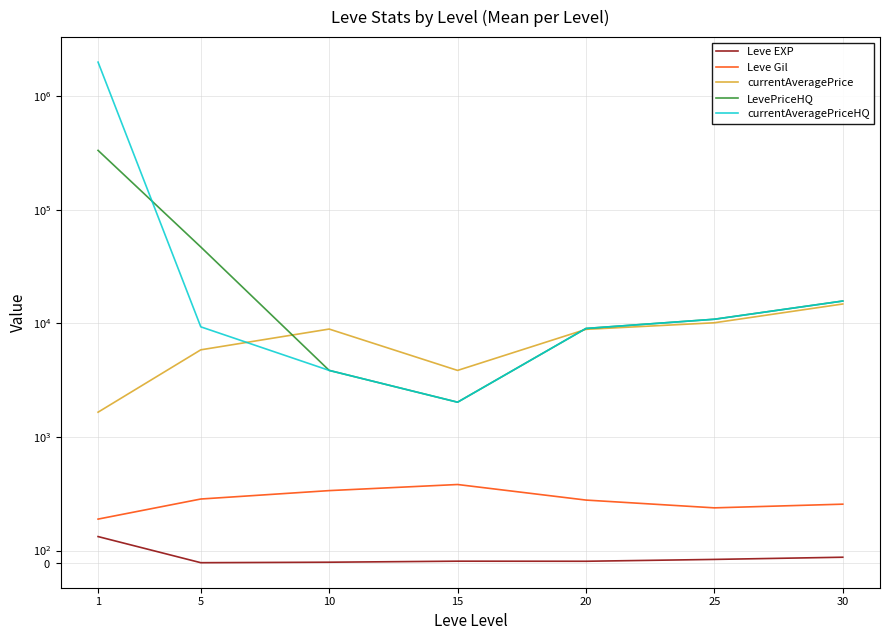

Rank the categories by Leve Gil value from lowest to highest.

1, 25, 30, 20, 5, 10, 15